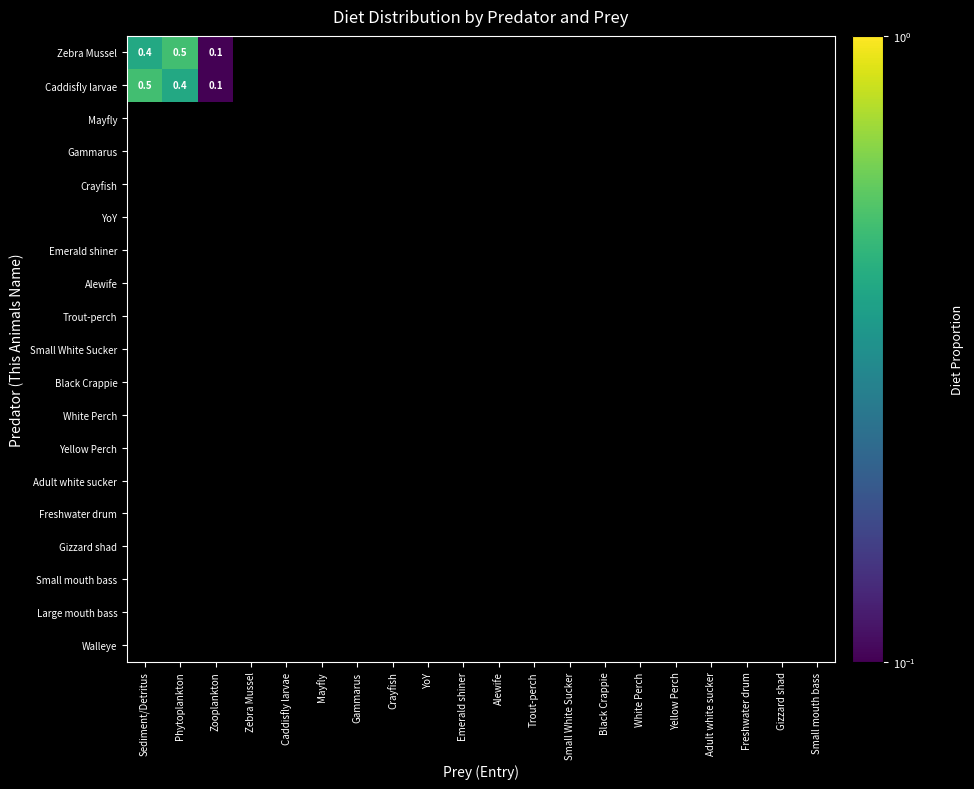

Which series has the widest spread of values?

Zebra Mussel